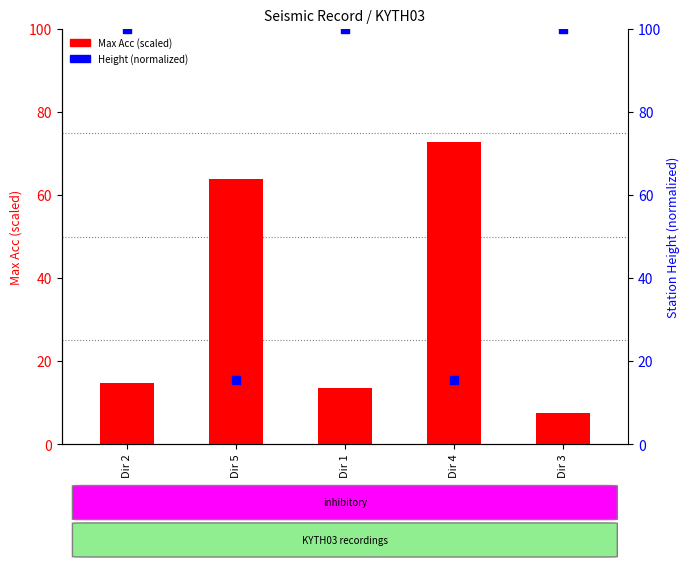

At which category is the sum across all series the highest?

Dir 2